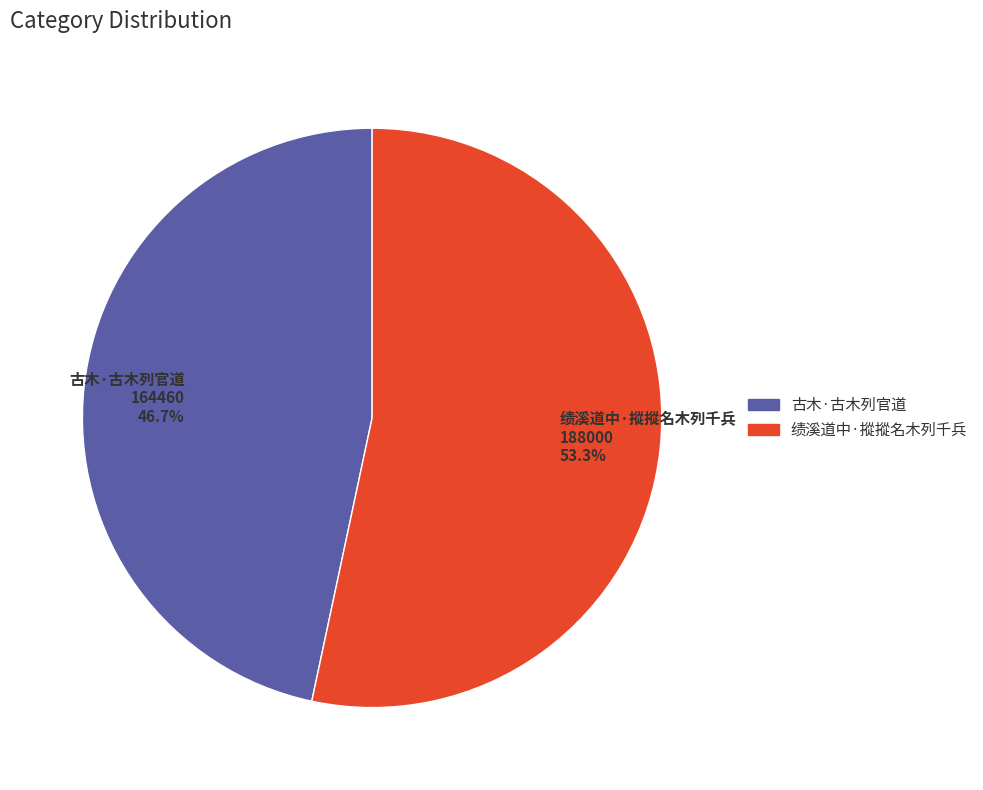

Is there a majority slice in this chart?

Yes